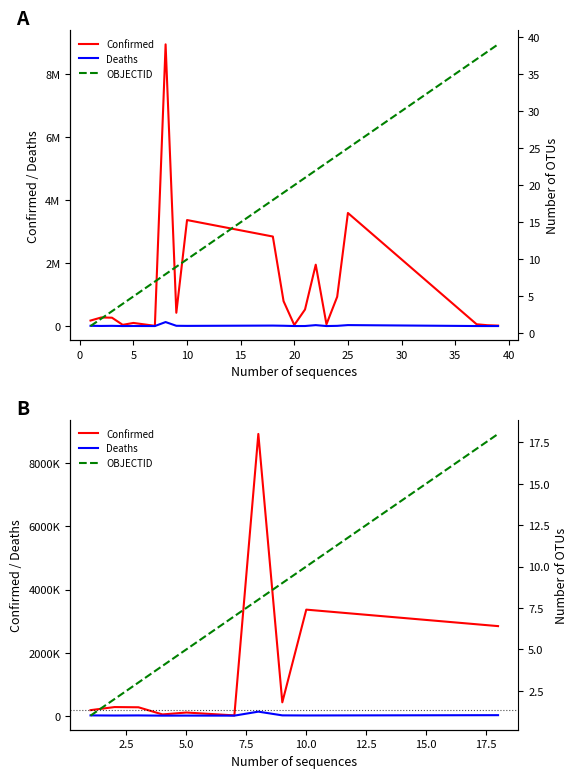

How many data points in OBJECTID are above 7?

4